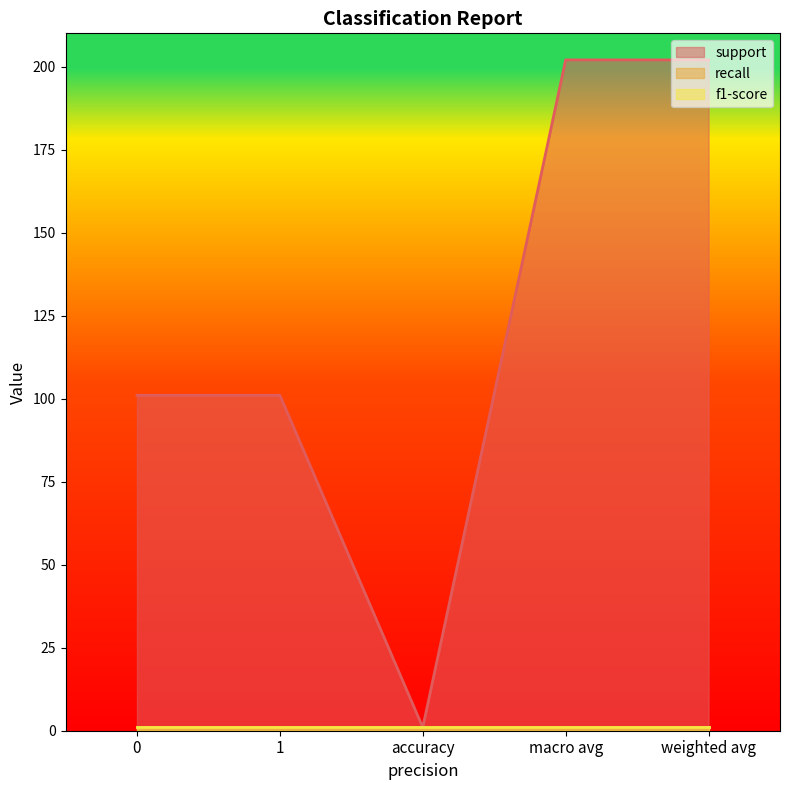

What is the smallest value displayed?

1